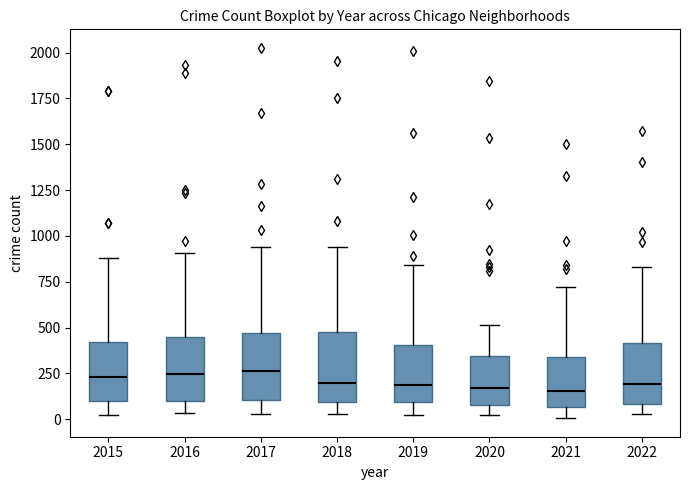

Reading left to right, transcribe this box plot: for each box, give where its median line is, the range the box spans, and where its two whiskers end, as read against the y-axis. The values are not printed on the chart, so give them approximately, as read against the axis.

2015: median 250, box 100 to 400, whiskers 0 to 900
2016: median 250, box 100 to 450, whiskers 50 to 900
2017: median 250, box 100 to 450, whiskers 50 to 950
2018: median 200, box 100 to 450, whiskers 50 to 950
2019: median 200, box 100 to 400, whiskers 50 to 850
2020: median 150, box 100 to 350, whiskers 50 to 500
2021: median 150, box 50 to 350, whiskers 0 to 700
2022: median 200, box 100 to 400, whiskers 50 to 850